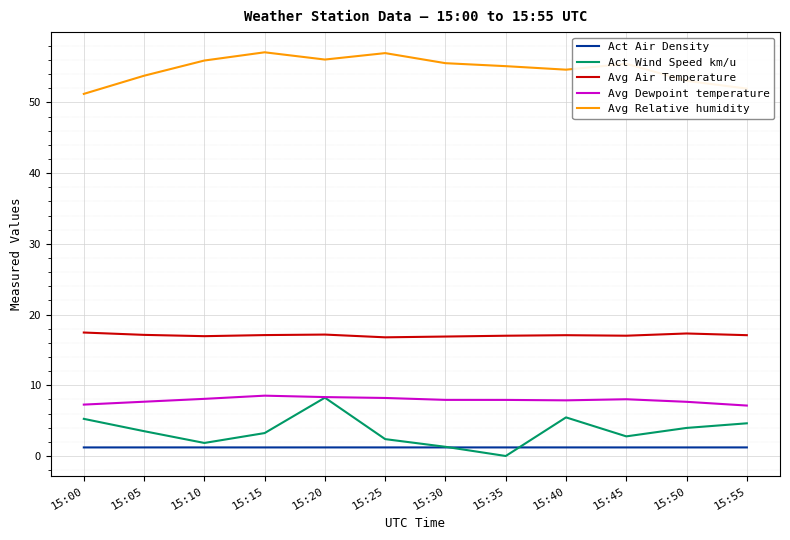

What is the sum of the Avg Air Temperature values at 15:45 and 15:00?

34.5